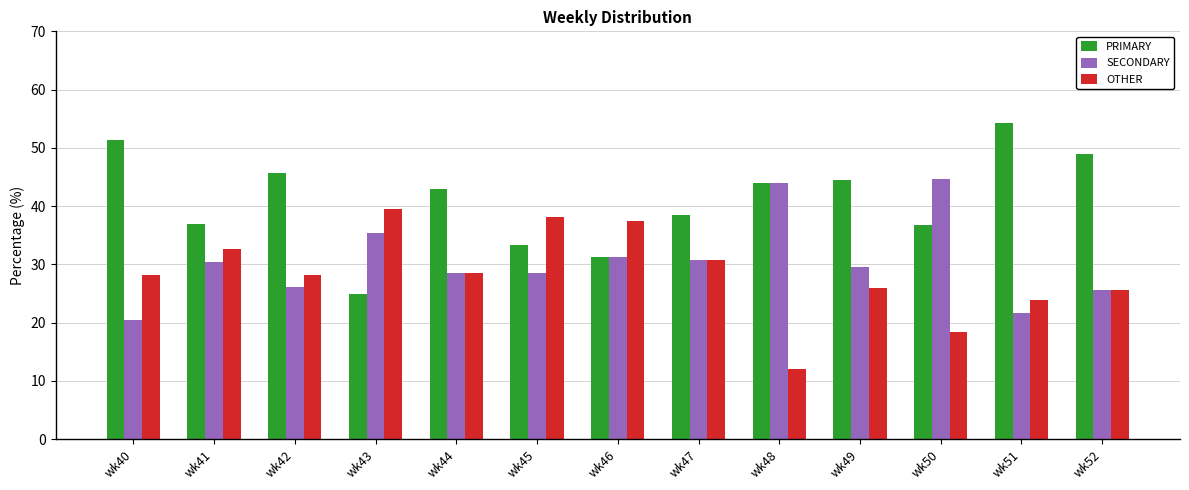

Rank the series by their average value, from lowest to highest.

OTHER, SECONDARY, PRIMARY